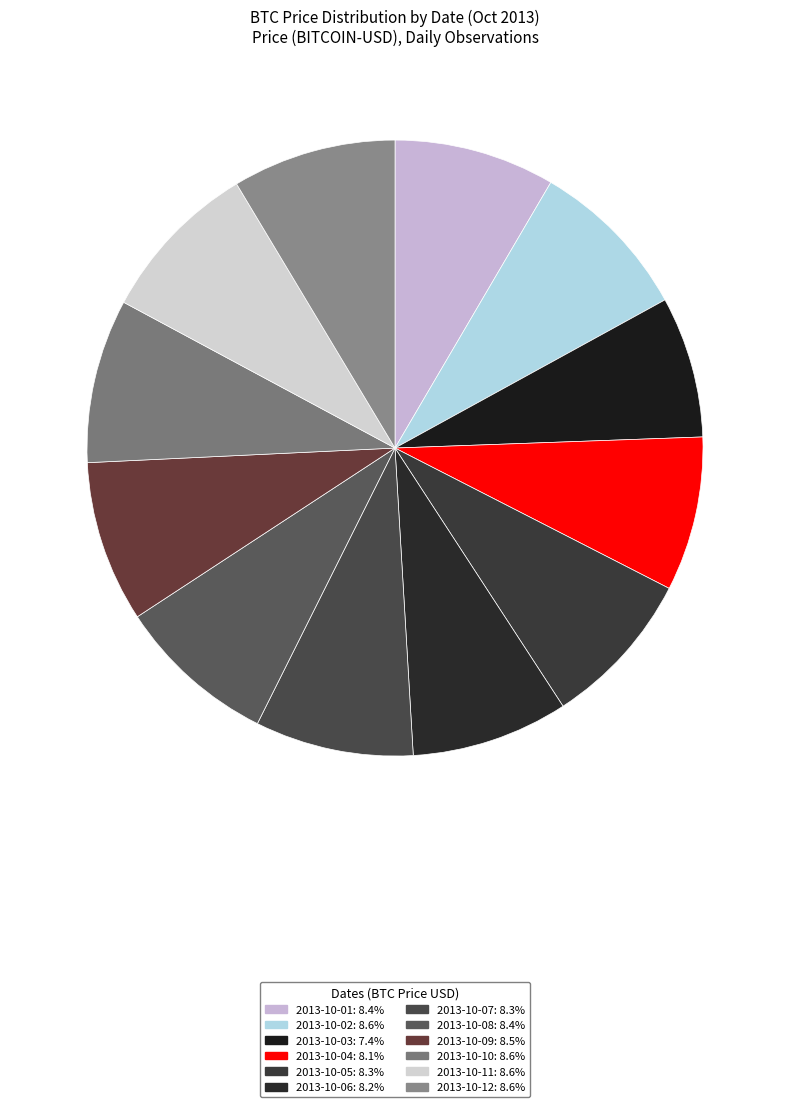

Is there a majority slice in this chart?

No